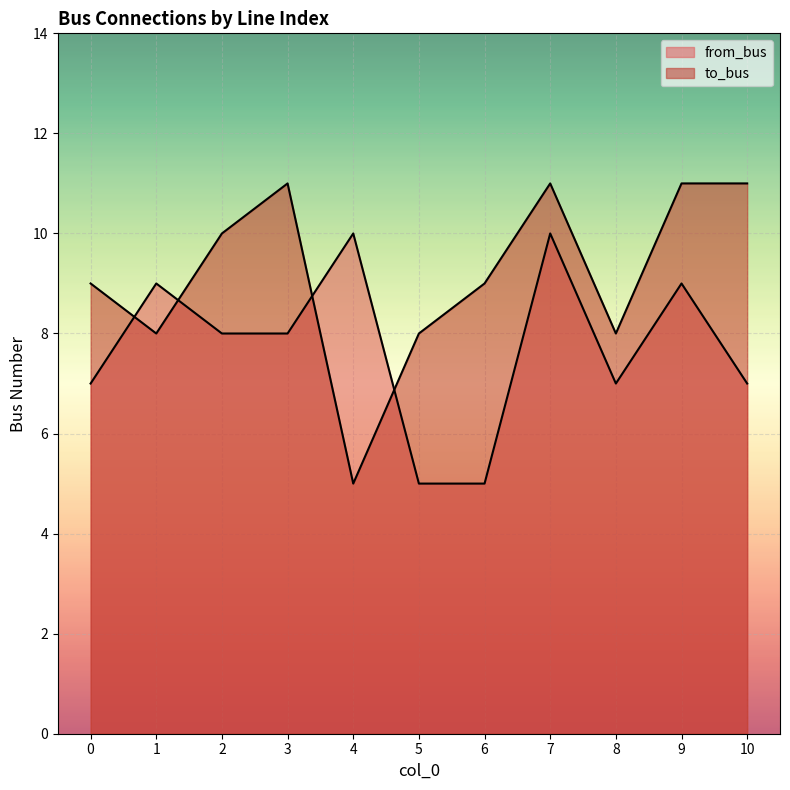

What is the minimum value shown in the chart?

5